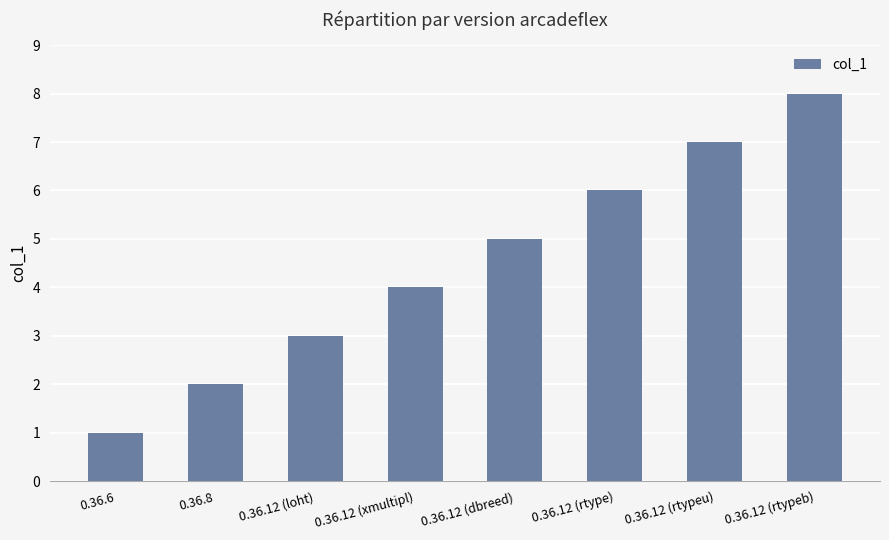

Reading right to left, what are all the values shown in this chart?

0.36.12 (rtypeb)=8	0.36.12 (rtypeu)=7	0.36.12 (rtype)=6	0.36.12 (dbreed)=5	0.36.12 (xmultipl)=4	0.36.12 (loht)=3	0.36.8=2	0.36.6=1